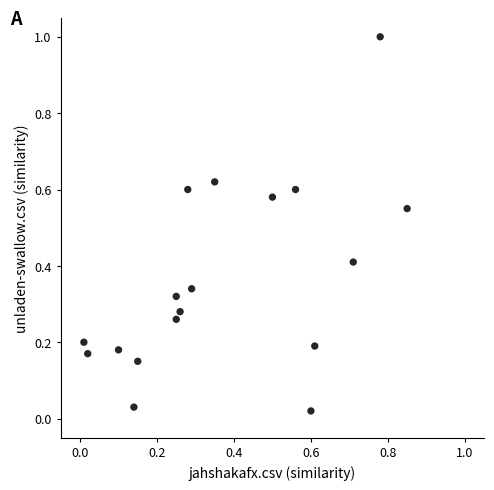

What is the range of X values (max minus min)?

0.8